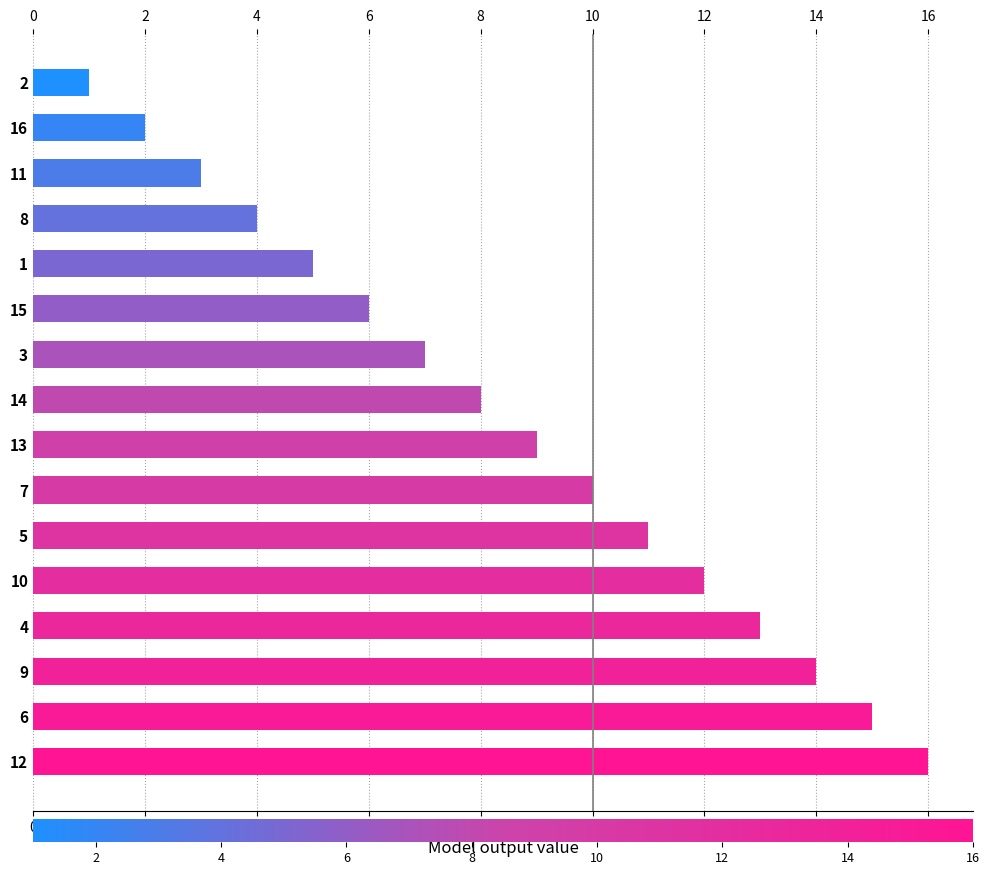

How many data points are less than 9?

8